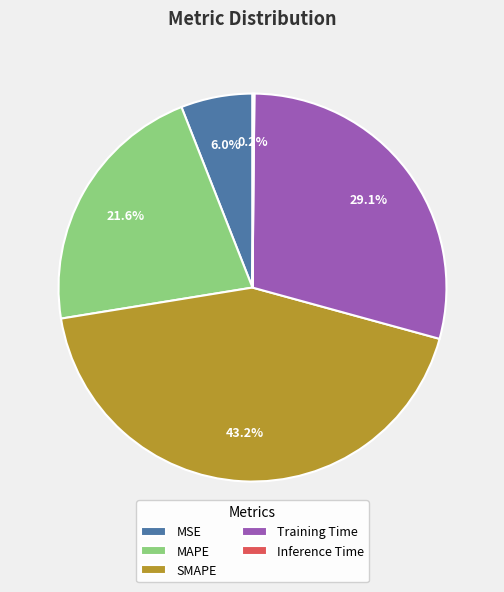

Is there any slice that represents more than half of the pie?

No